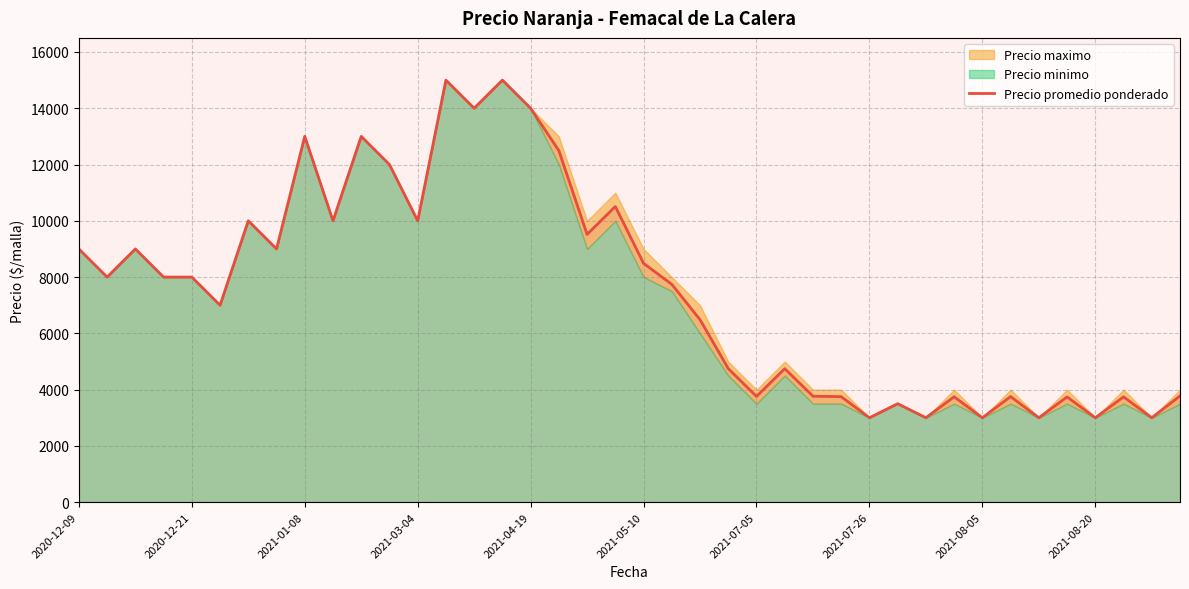

True or false: the data shows 3741 at 35.

True